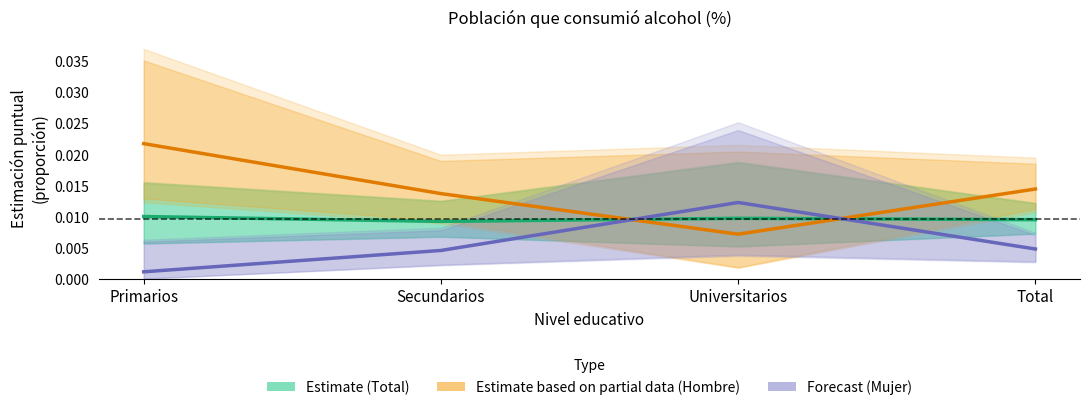

Which series has the largest total across all categories?

Estimate based on partial data (Hombre)